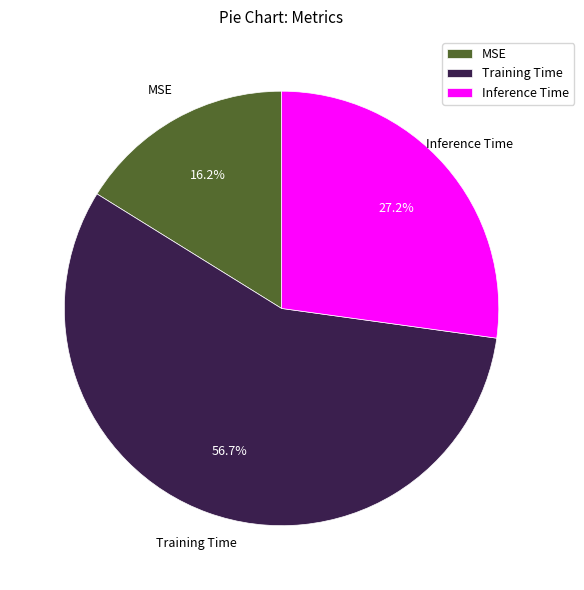

Rank the categories by value from highest to lowest.

Training Time, Inference Time, MSE